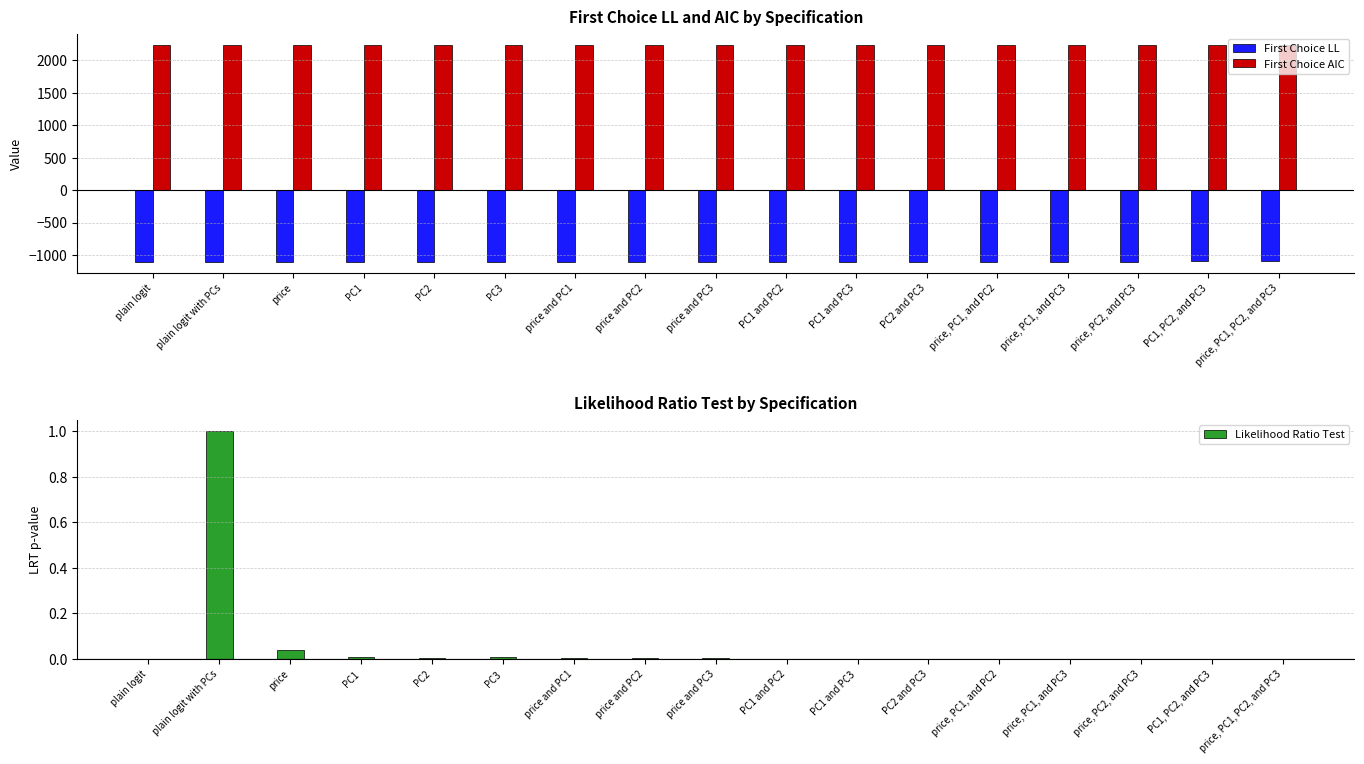

Reading left to right, what are all the values shown in this chart?

First Choice LL: -1110.1	-1110.1	-1107.9	-1106.8	-1105.5	-1106.6	-1105.7	-1105.5	-1106.1	-1102.5	-1103.8	-1103.8	-1102.5	-1103.8	-1101.5	-1101.2	-1101.1
First Choice AIC: 2246.2	2246.2	2243.9	2241.6	2239.0	2241.2	2241.3	2239.0	2242.2	2234.9	2237.6	2237.7	2234.9	2237.6	2234.9	2234.4	2236.2
Likelihood Ratio Test: 0.0	1.0	0.0	0.0	0.0	0.0	0.0	0.0	0.0	0.0	0.0	0.0	0.0	0.0	0.0	0.0	0.0